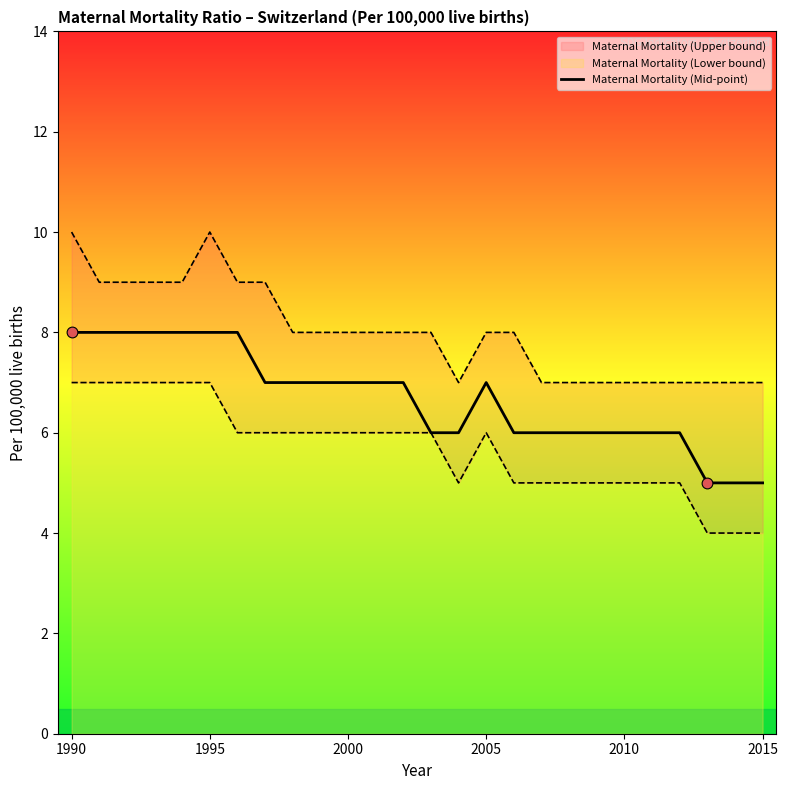

What is the change in value from 6 to 12?

-1